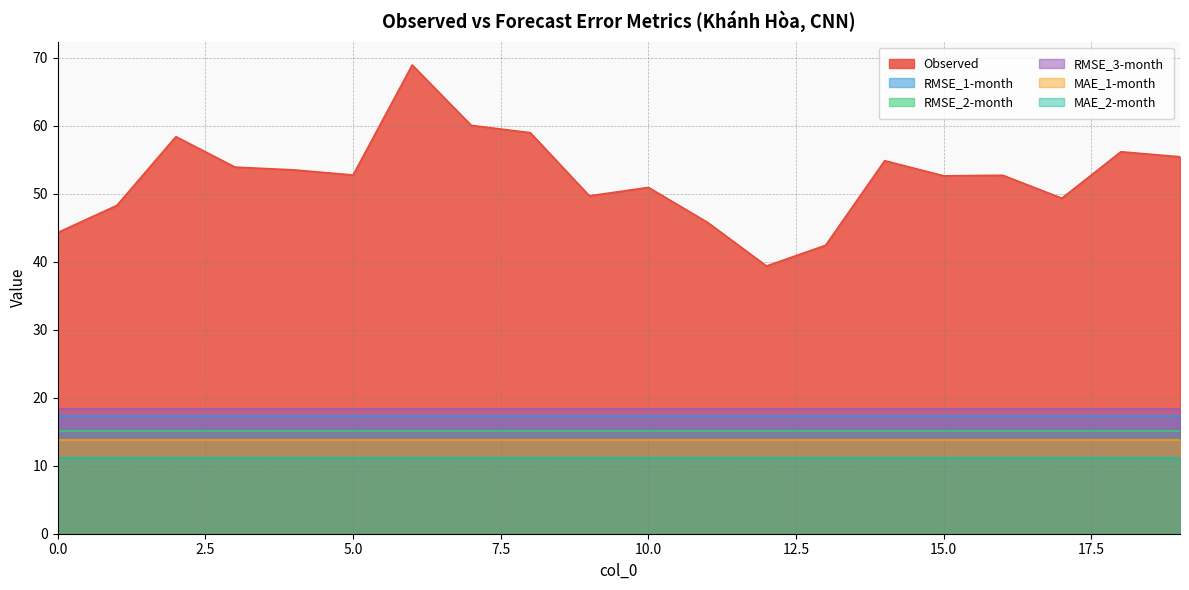

What is the total value across all series at 2?

134.1